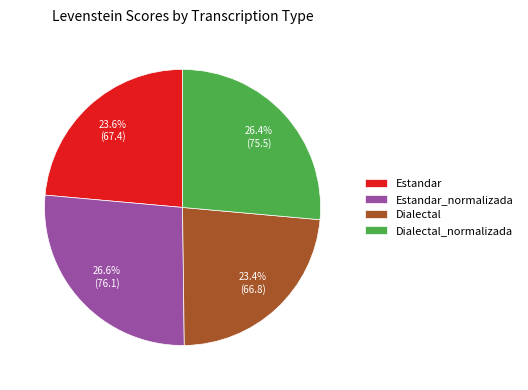

What is the ratio of the value at Estandar to the value at Estandar_normalizada?

0.9